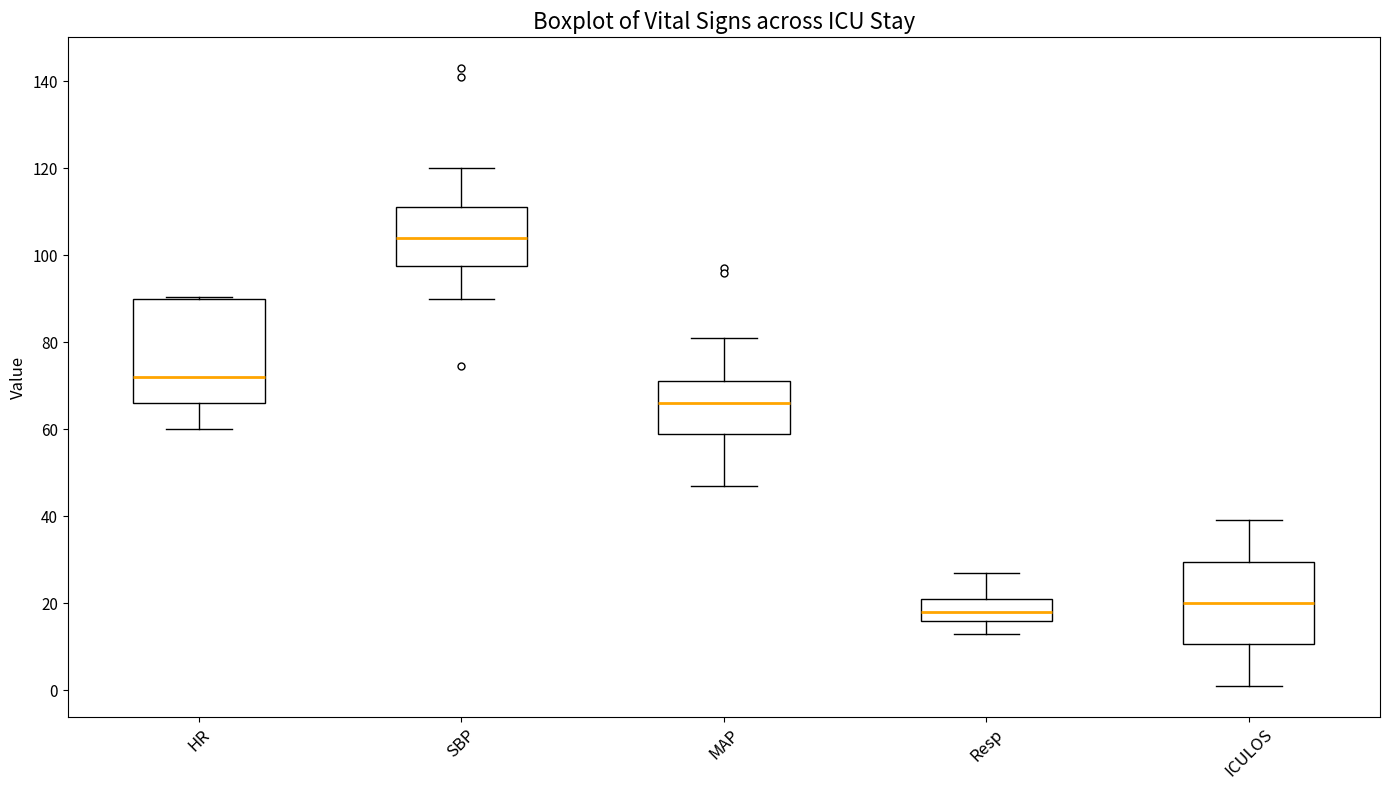

Which box is the tallest, from its lower edge to its upper edge?

HR